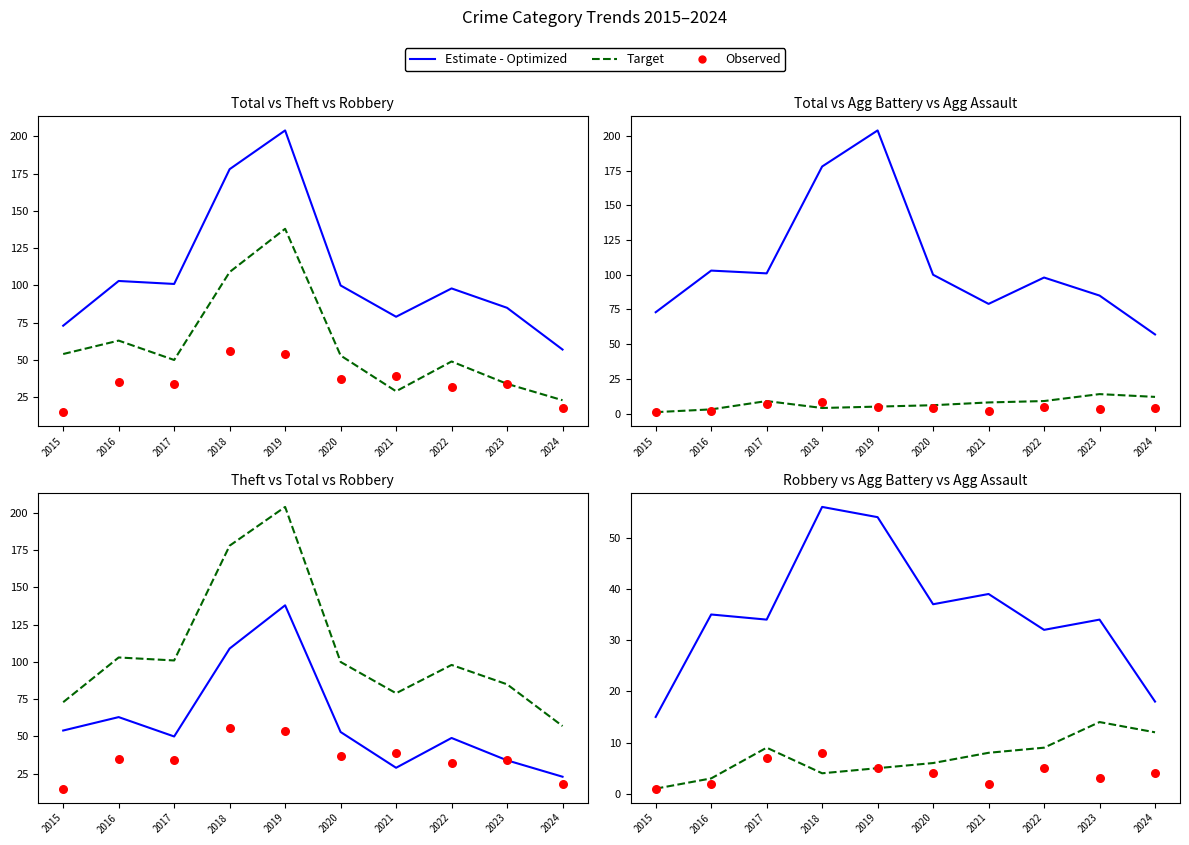

At how many categories does at least one series exceed 39?

2